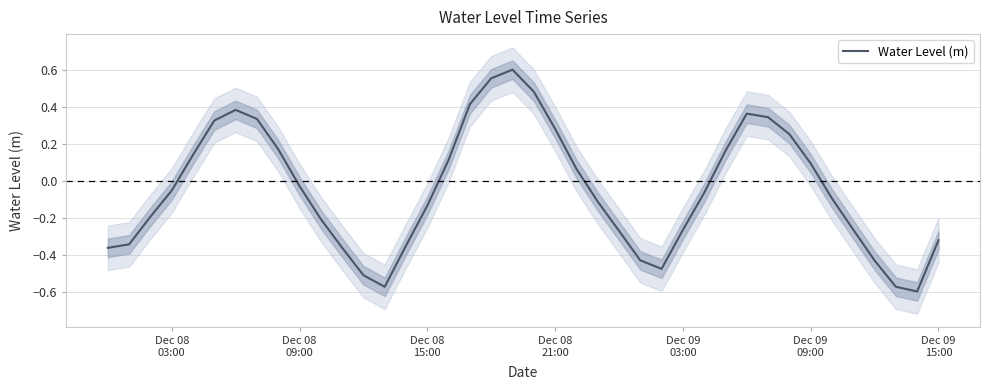

Does the chart display data point markers on the line(s)?

No